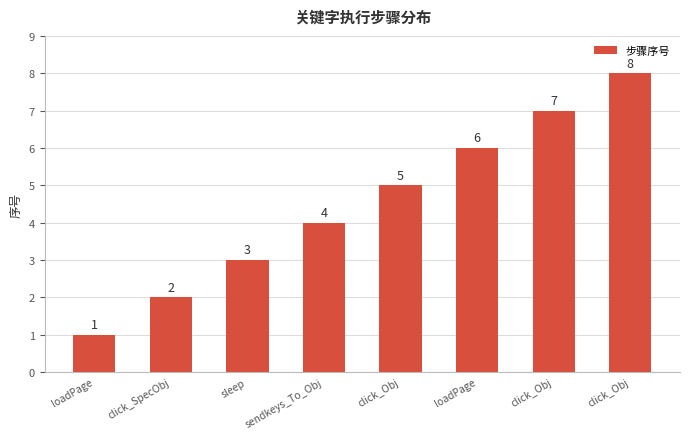

What value does the data have at sleep?

3